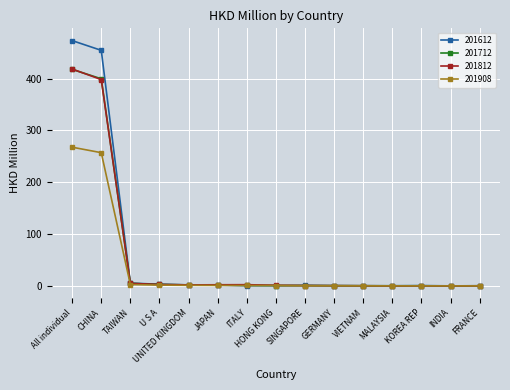

Which category has the highest value across all series?

All individual